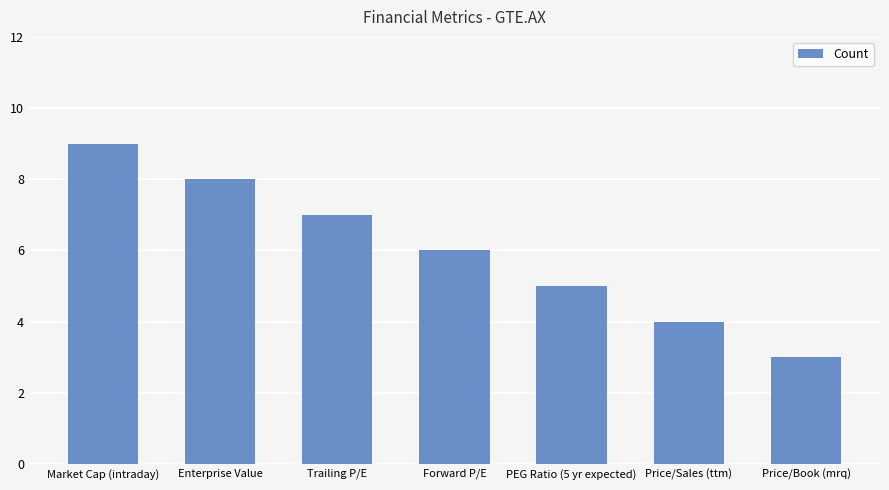

How many values are below 6?

3